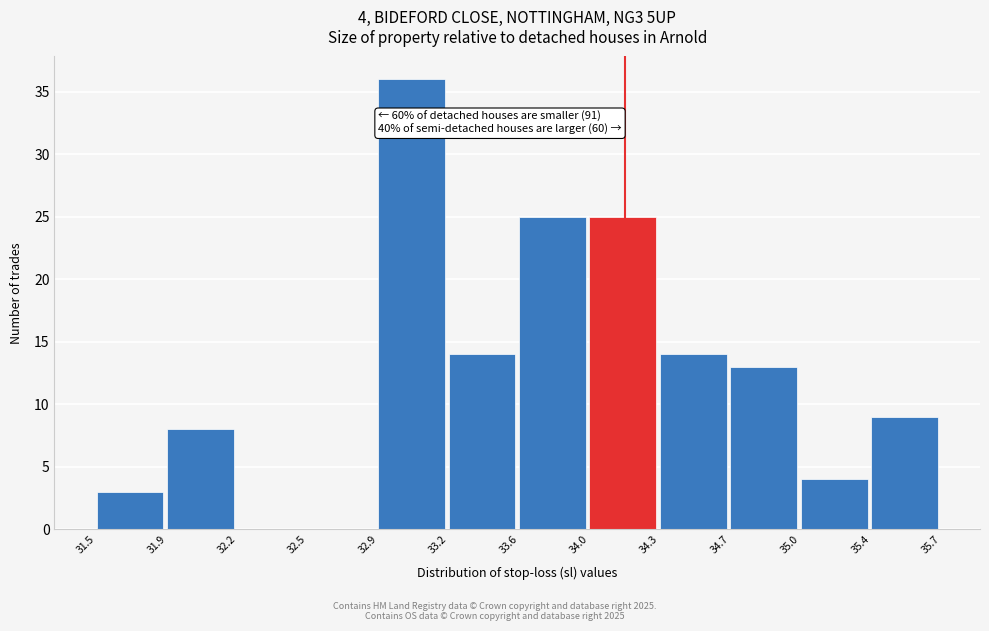

Reading left to right, what are all the values shown in this chart?

31.5=3	31.9=8	32.2=0	32.5=0	32.9=36	33.2=14	33.6=25	34.0=25	34.3=14	34.7=13	35.0=4	35.4=9